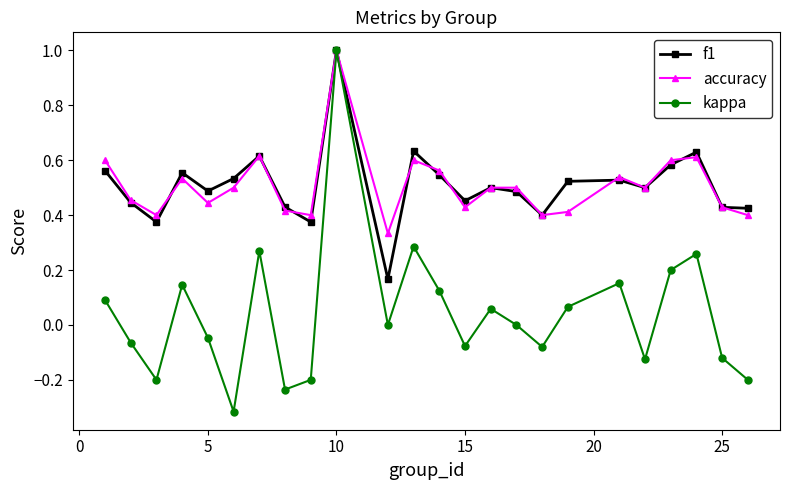

In f1, how many points are higher than both neighbors (excluding endpoints)?

7